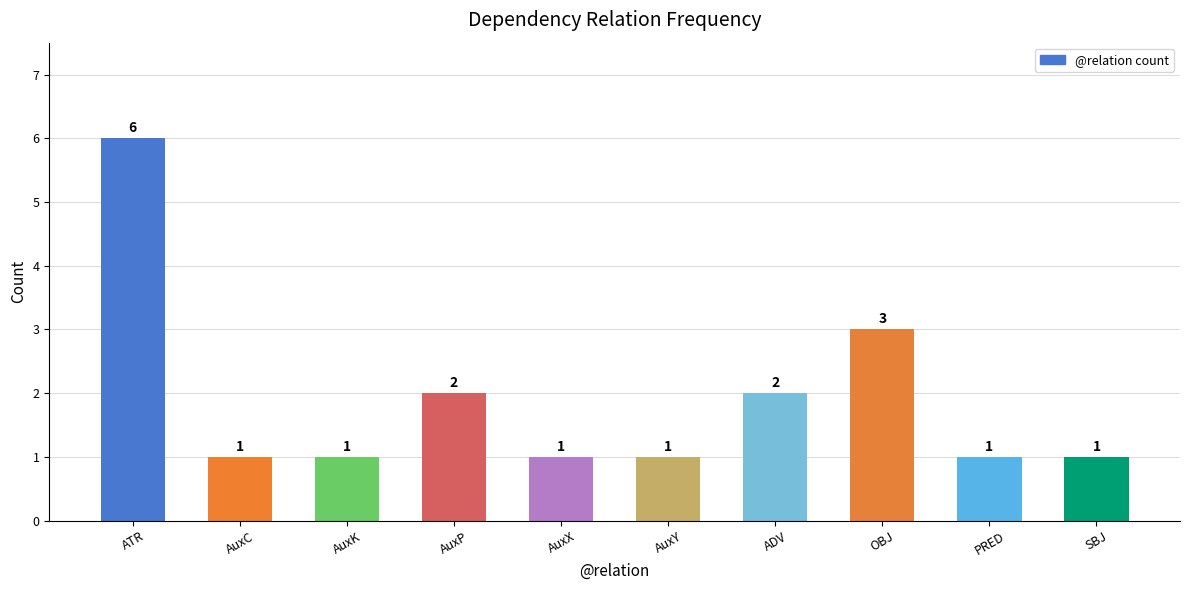

Reading left to right, what are all the values shown in this chart?

ATR=6	AuxC=1	AuxK=1	AuxP=2	AuxX=1	AuxY=1	ADV=2	OBJ=3	PRED=1	SBJ=1